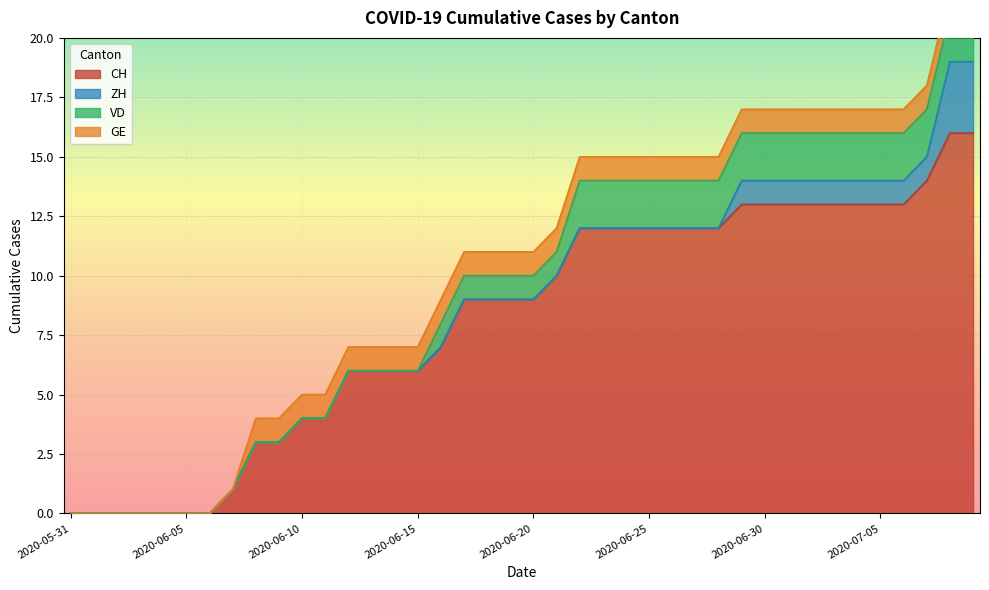

Is the value of CH at 2020-07-04 greater than the value of ZH at 2020-07-01?

Yes